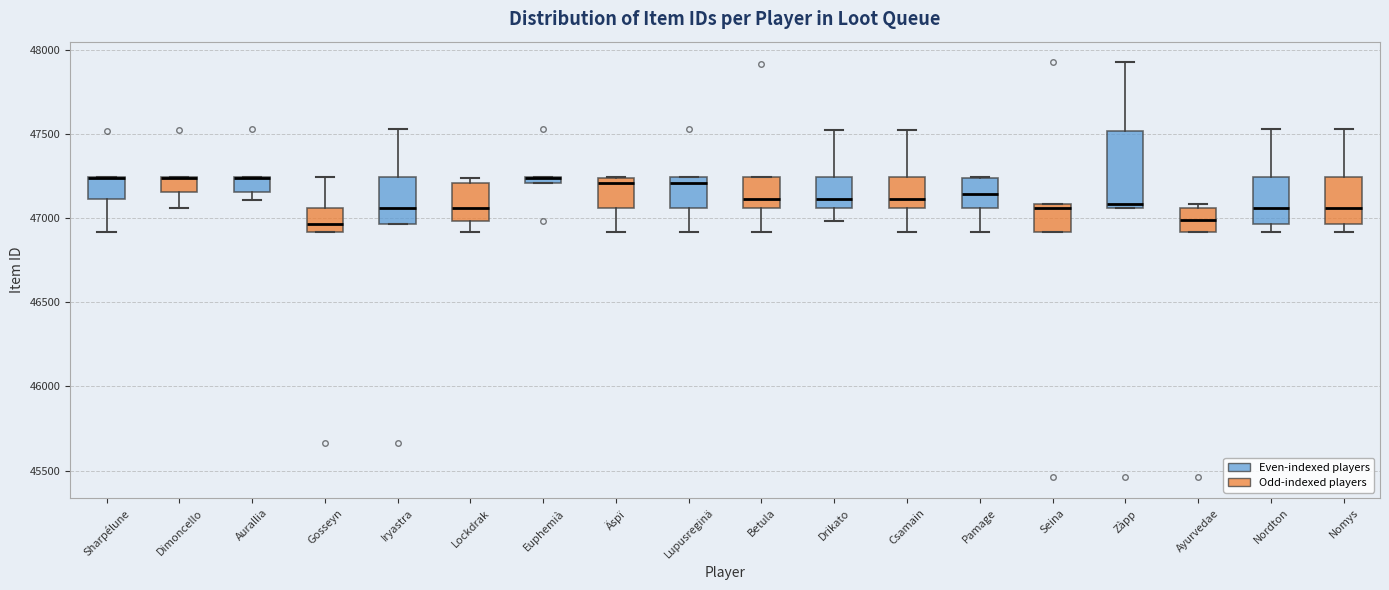

Which box is the tallest, from its lower edge to its upper edge?

Zàpp